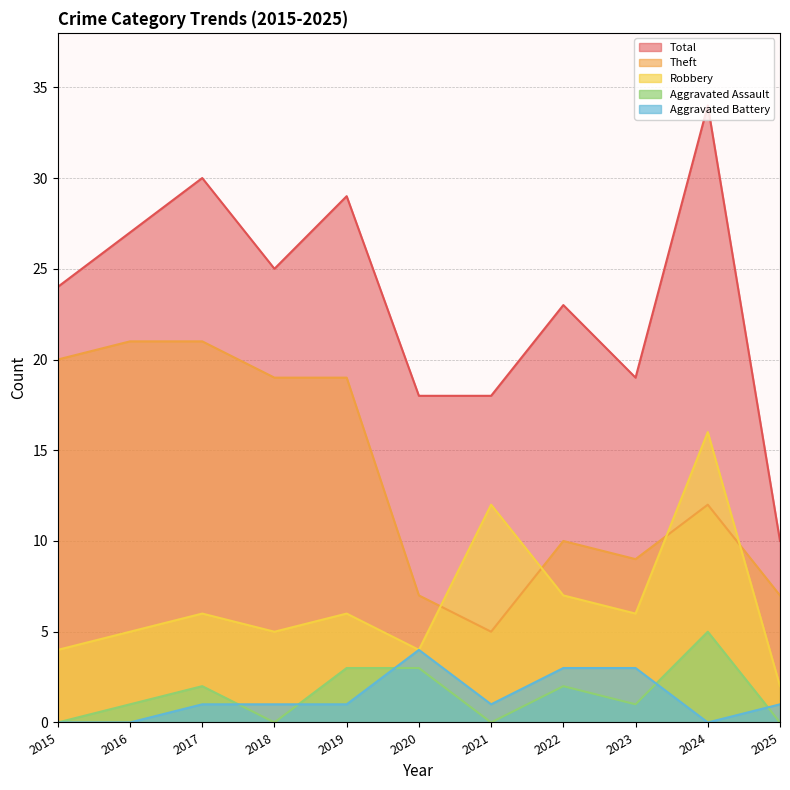

True or false: Total has more than 2 interior local peaks.

True